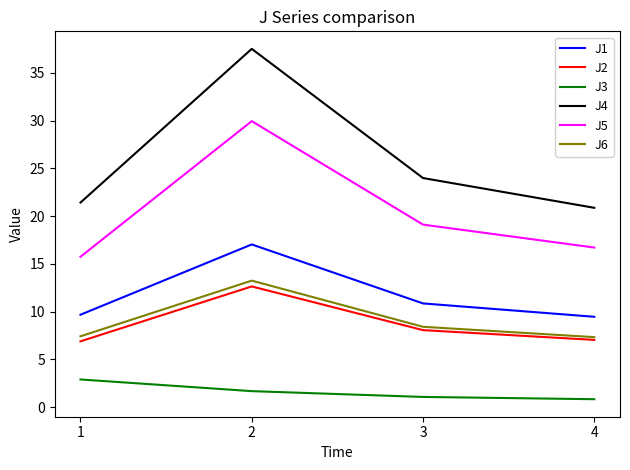

Which category has the highest value across all series?

2